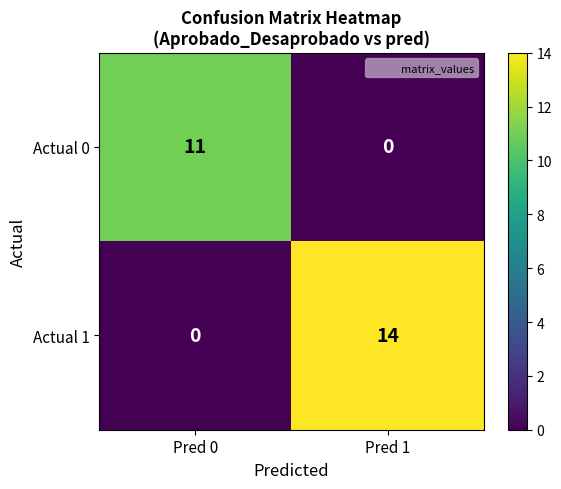

What is the highest value of the Actual 1 series?

14